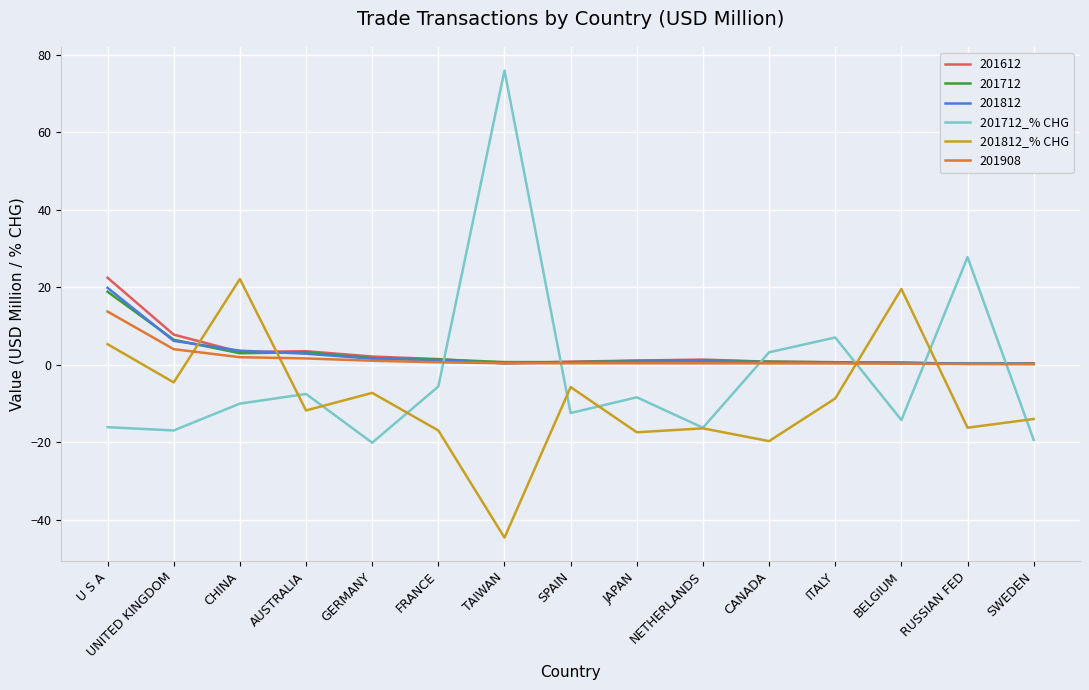

Where does the 201812_% CHG series first go above -11?

U S A